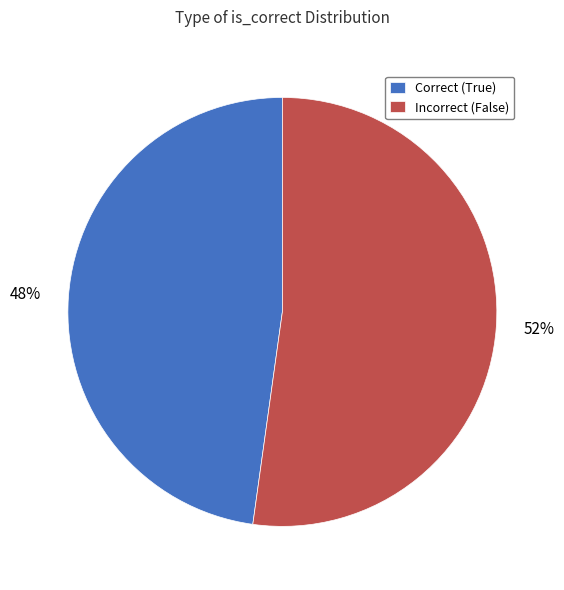

What is the majority slice?

Incorrect (False)